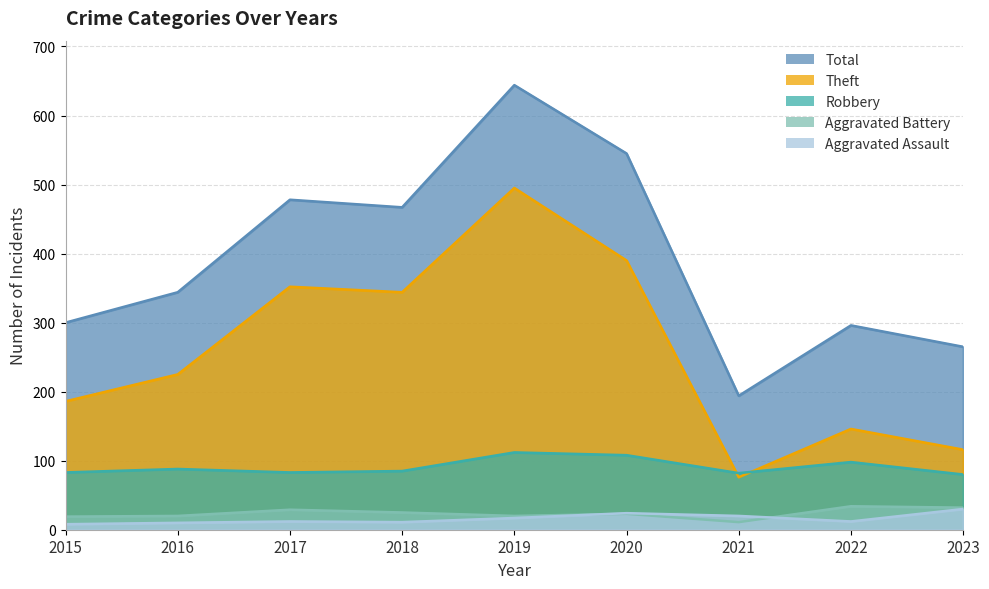

True or false: Aggravated Battery and Theft cross at least once.

False